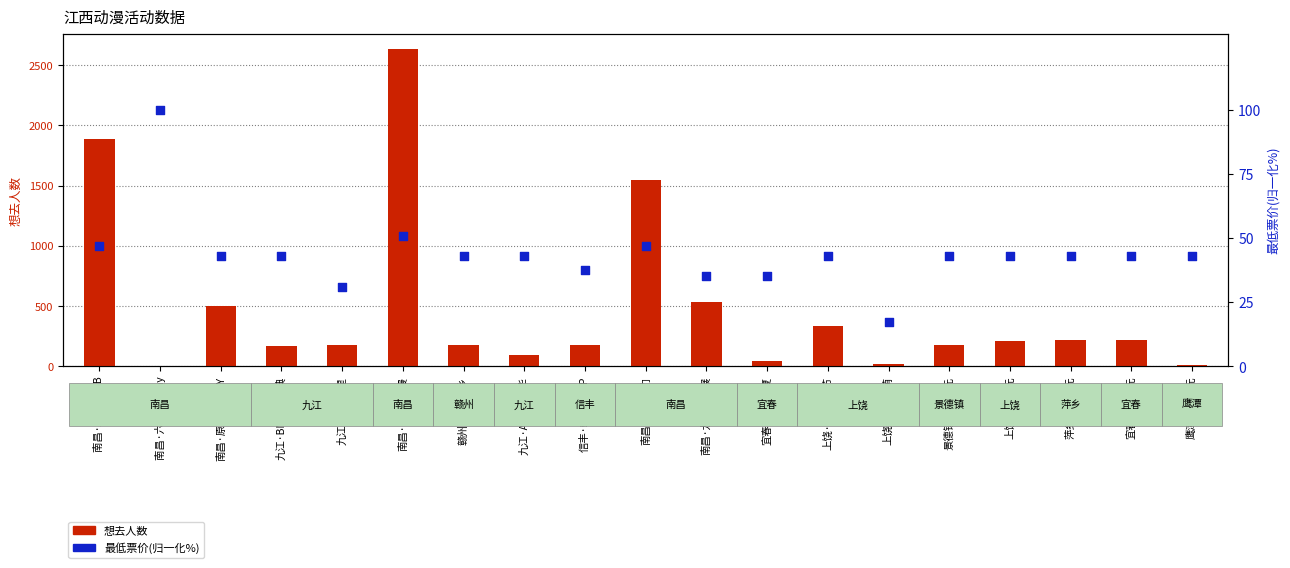

What are all the series names shown in the legend?

想去人数, 最低票价(归一化%)